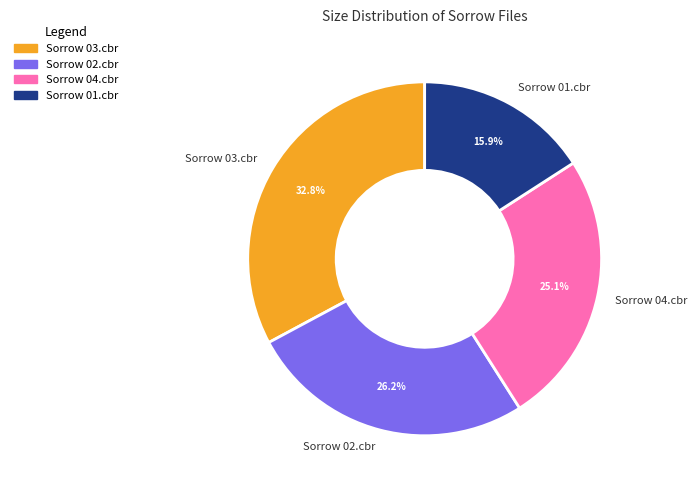

What percentage is NOT represented by Sorrow 02.cbr?

73.8%